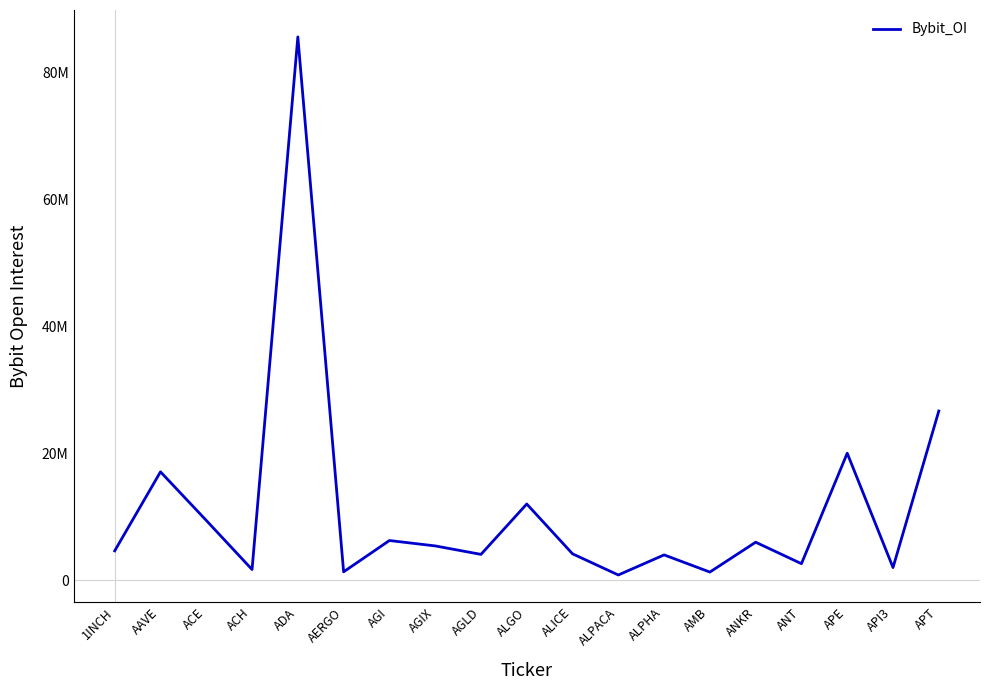

What is the label of the 14th point from the left?

AMB